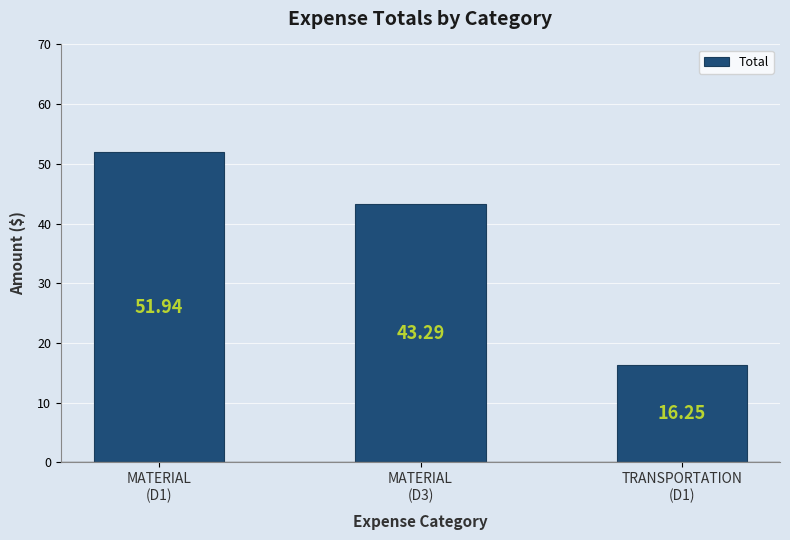

What is the ratio of the value at MATERIAL
(D3) to the value at MATERIAL
(D1)?

0.8